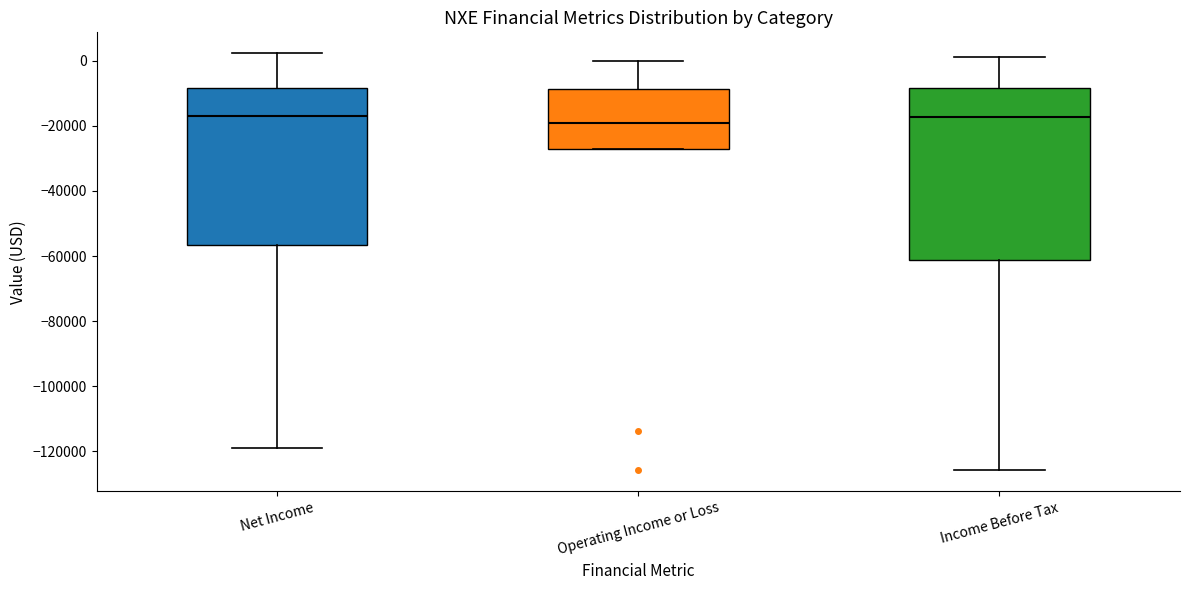

Where is the upper edge of the box for Operating Income or Loss on the y-axis? The values are not printed on the chart, so give them approximately, as read against the axis.

-8000